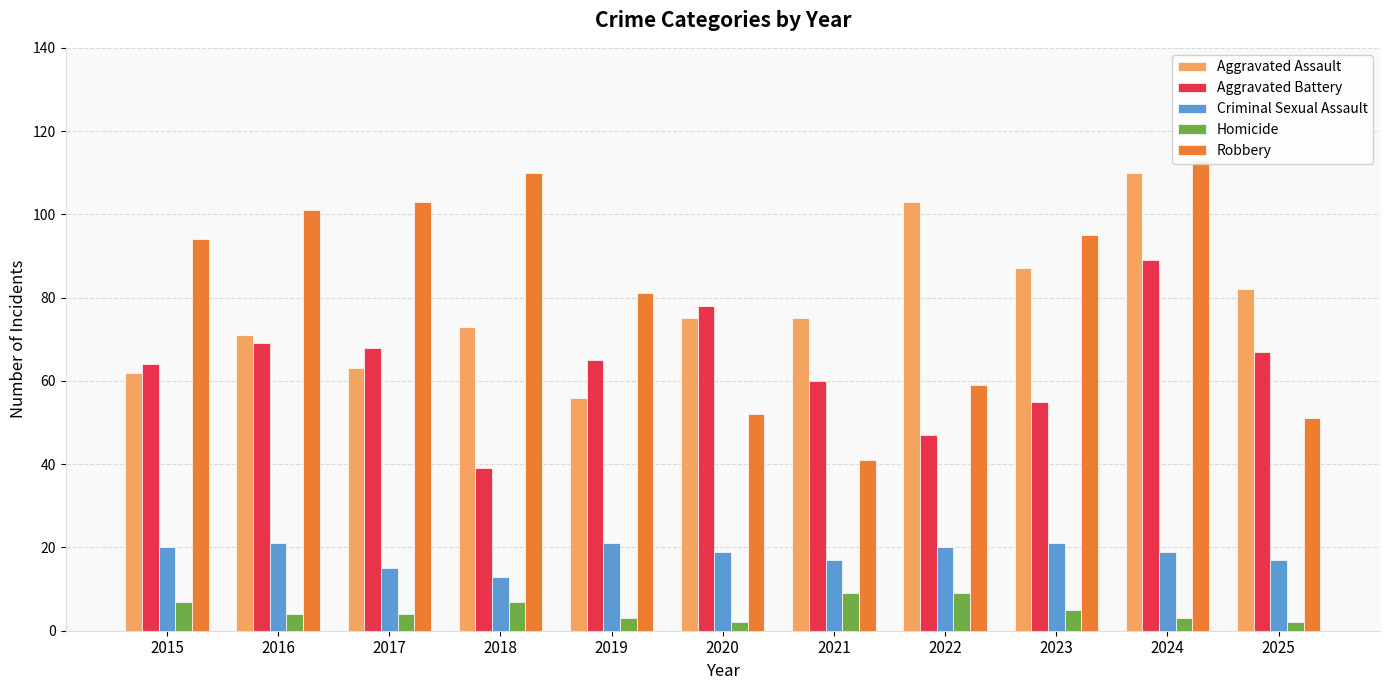

Reading left to right, transcribe all the data shown in this chart.

Aggravated Assault: 2015=62	2016=71	2017=63	2018=73	2019=56	2020=75	2021=75	2022=103	2023=87	2024=110	2025=82
Aggravated Battery: 2015=64	2016=69	2017=68	2018=39	2019=65	2020=78	2021=60	2022=47	2023=55	2024=89	2025=67
Criminal Sexual Assault: 2015=20	2016=21	2017=15	2018=13	2019=21	2020=19	2021=17	2022=20	2023=21	2024=19	2025=17
Homicide: 2015=7	2016=4	2017=4	2018=7	2019=3	2020=2	2021=9	2022=9	2023=5	2024=3	2025=2
Robbery: 2015=94	2016=101	2017=103	2018=110	2019=81	2020=52	2021=41	2022=59	2023=95	2024=113	2025=51